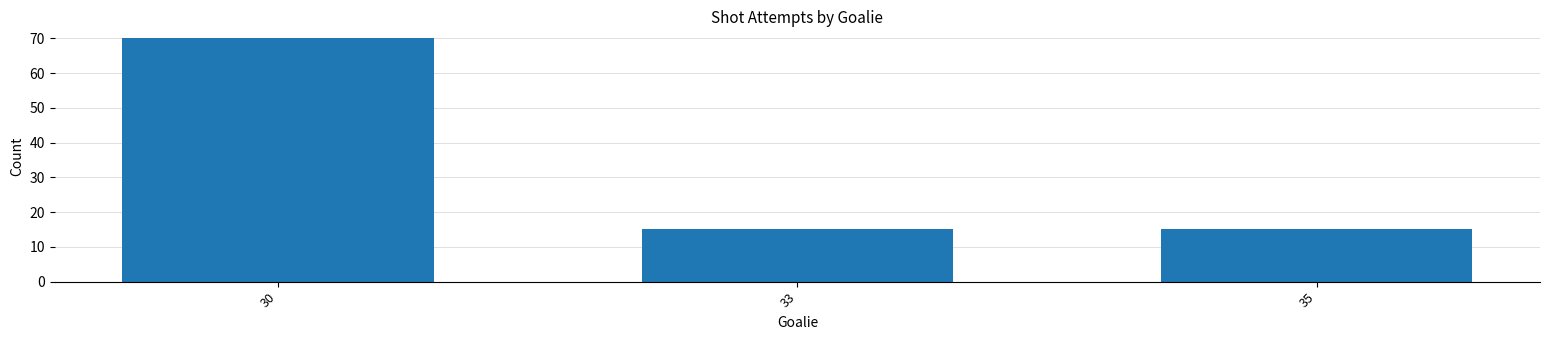

Reading right to left, transcribe all the data shown in this chart.

15	15	70